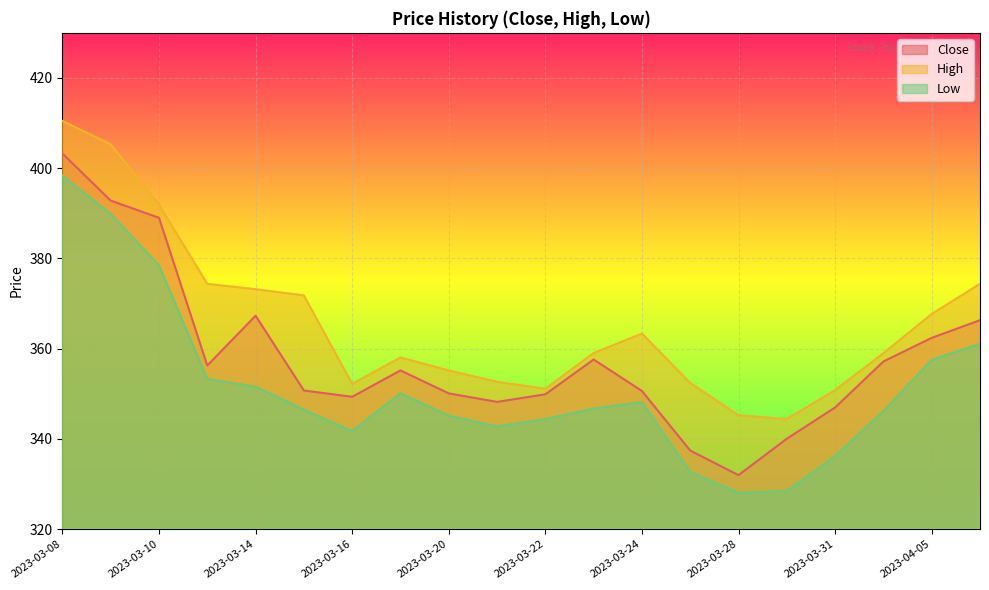

Reading right to left, extract all data points from this chart.

Close: 2023-04-06=366.3	2023-04-05=362.4	2023-04-03=357.2	2023-03-31=347.0	2023-03-29=340.1	2023-03-28=332.0	2023-03-27=337.4	2023-03-24=350.6	2023-03-23=357.6	2023-03-22=349.9	2023-03-21=348.2	2023-03-20=350.1	2023-03-17=355.2	2023-03-16=349.4	2023-03-15=350.7	2023-03-14=367.3	2023-03-13=356.3	2023-03-10=389.0	2023-03-09=392.8	2023-03-08=403.3
High: 2023-04-06=374.4	2023-04-05=367.7	2023-04-03=359.0	2023-03-31=350.8	2023-03-29=344.4	2023-03-28=345.2	2023-03-27=352.4	2023-03-24=363.4	2023-03-23=359.1	2023-03-22=351.1	2023-03-21=352.7	2023-03-20=355.2	2023-03-17=358.1	2023-03-16=352.2	2023-03-15=371.8	2023-03-14=373.2	2023-03-13=374.4	2023-03-10=391.9	2023-03-09=405.3	2023-03-08=410.5
Low: 2023-04-06=361.1	2023-04-05=357.6	2023-04-03=346.2	2023-03-31=336.2	2023-03-29=328.5	2023-03-28=328.0	2023-03-27=332.7	2023-03-24=348.2	2023-03-23=346.7	2023-03-22=344.4	2023-03-21=342.8	2023-03-20=345.1	2023-03-17=350.1	2023-03-16=341.7	2023-03-15=346.5	2023-03-14=351.6	2023-03-13=353.3	2023-03-10=378.5	2023-03-09=389.9	2023-03-08=398.4